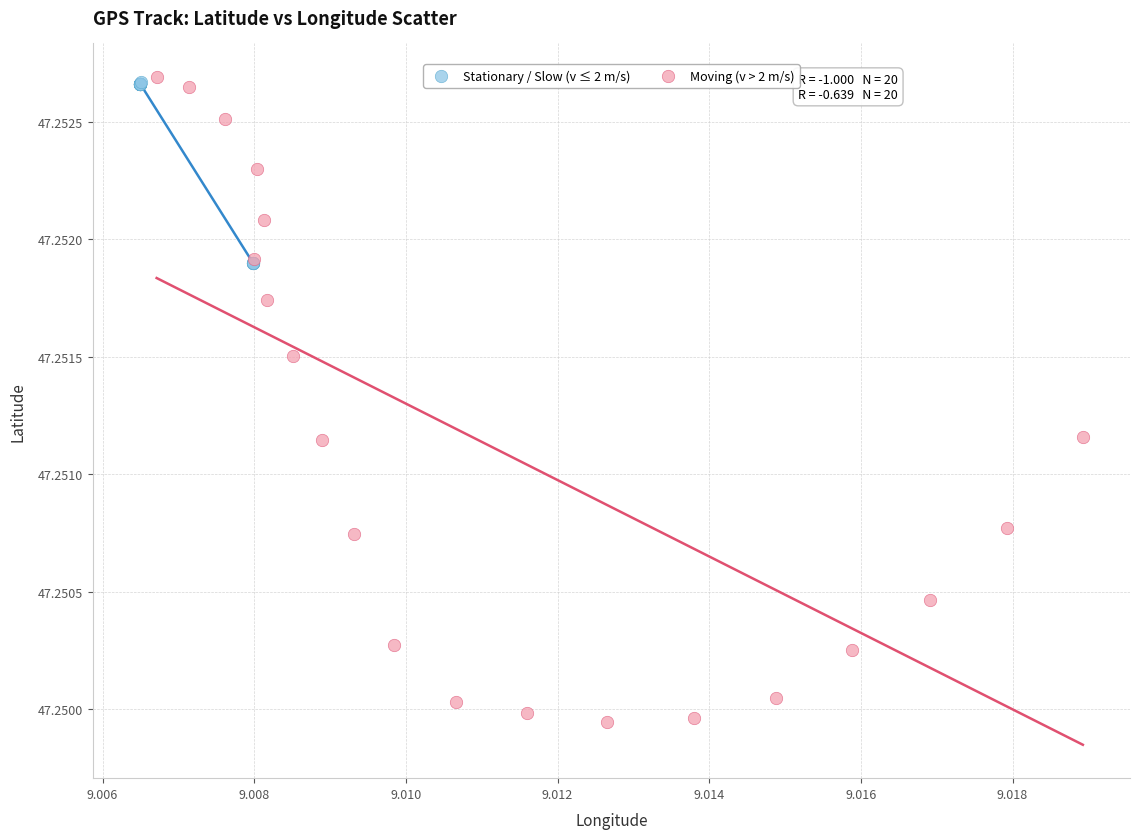

Which series contains the lowest Y value?

Moving (v > 2 m/s)